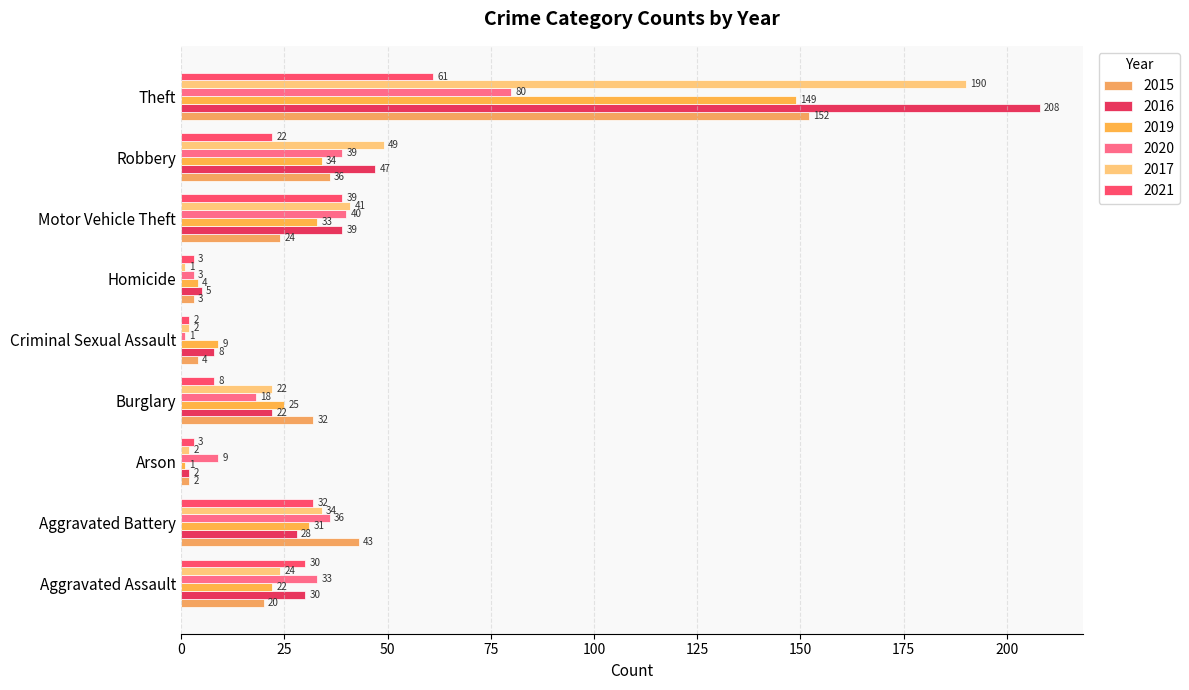

How many categories are shown in the chart?

9